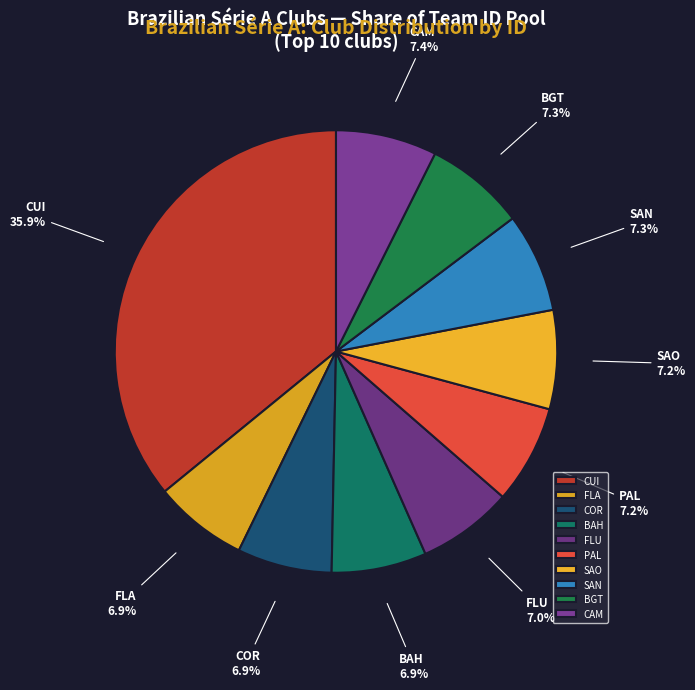

How many segments does this pie chart have?

10